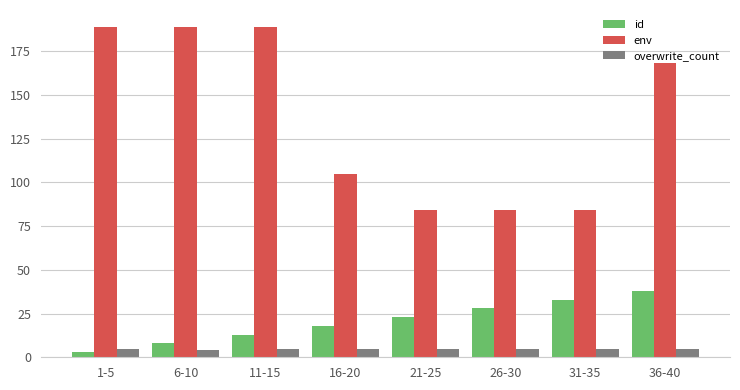

Reading right to left, list all the values displayed in this chart.

id: 36-40=38	31-35=33	26-30=28	21-25=23	16-20=18	11-15=13	6-10=8	1-5=3
env: 36-40=168	31-35=84	26-30=84	21-25=84	16-20=105	11-15=189	6-10=189	1-5=189
overwrite_count: 36-40=5	31-35=5	26-30=5	21-25=5	16-20=5	11-15=5	6-10=4	1-5=5